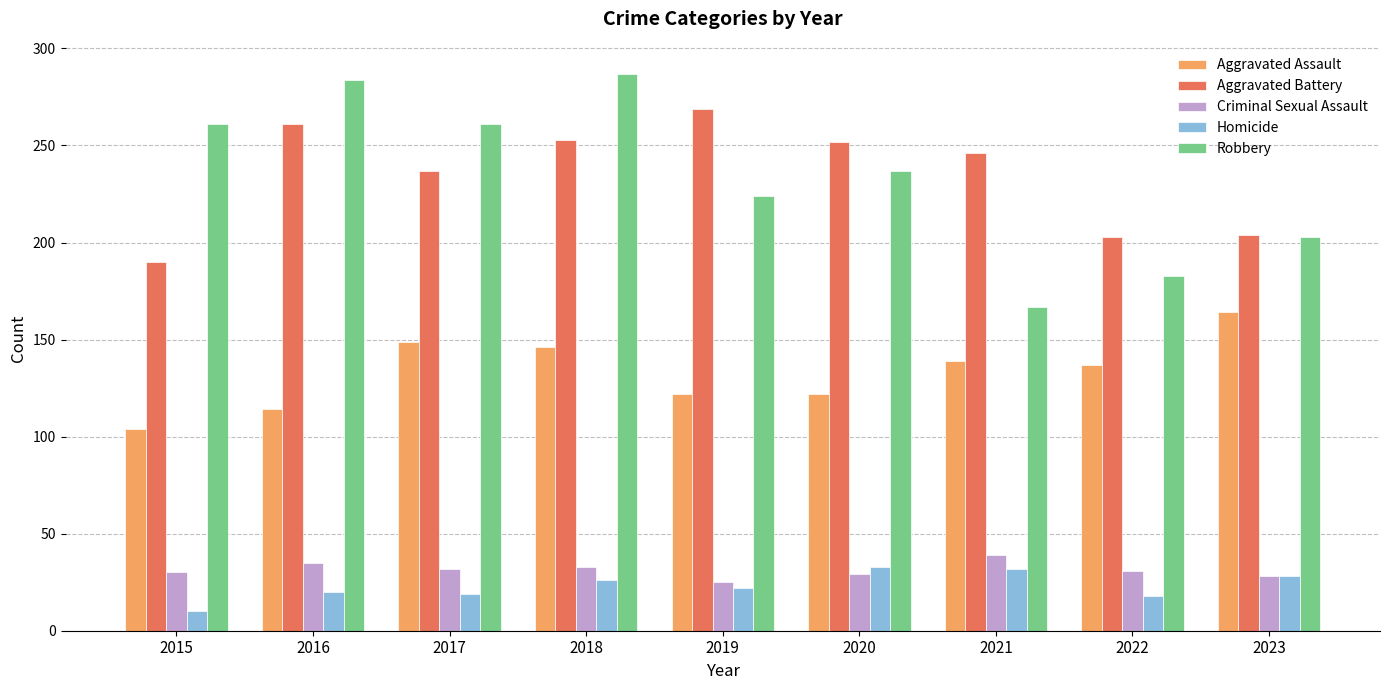

What is the difference between the highest and lowest values at 2015?

251